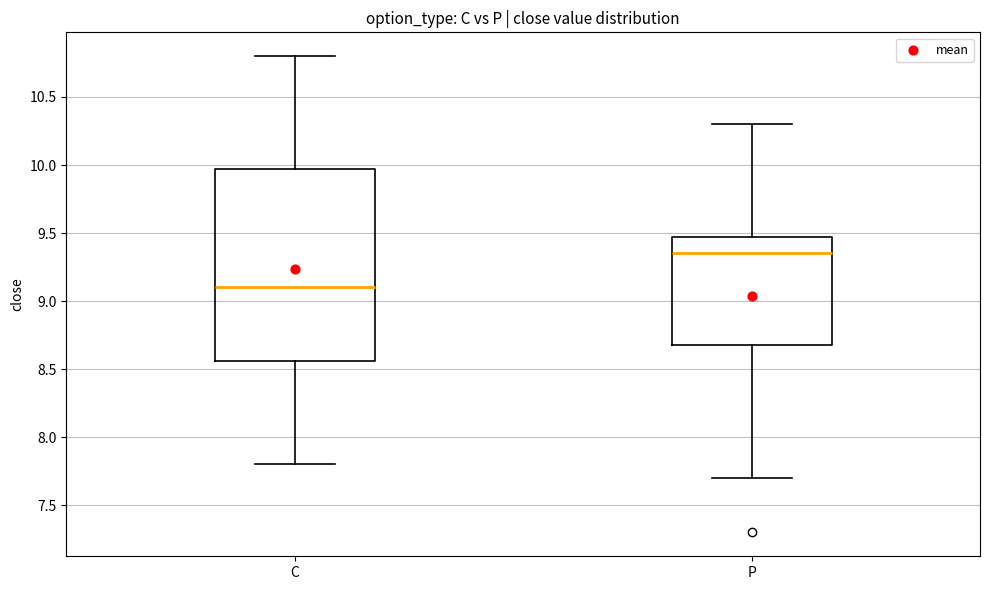

Comparing the boxes themselves (not the whiskers), which one is the tallest?

C